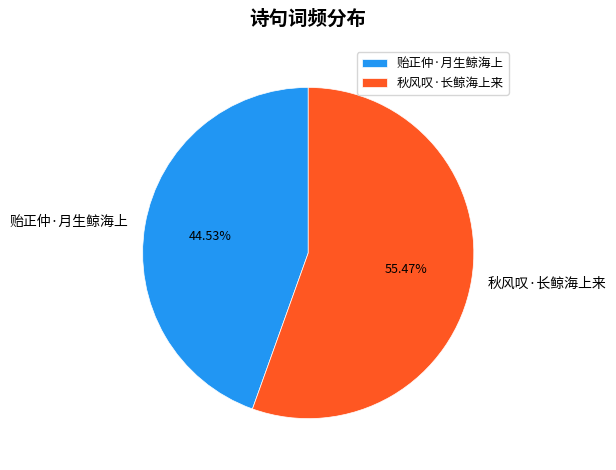

To the nearest percent, what percentage of the pie is 秋风叹·长鲸海上来?

55%